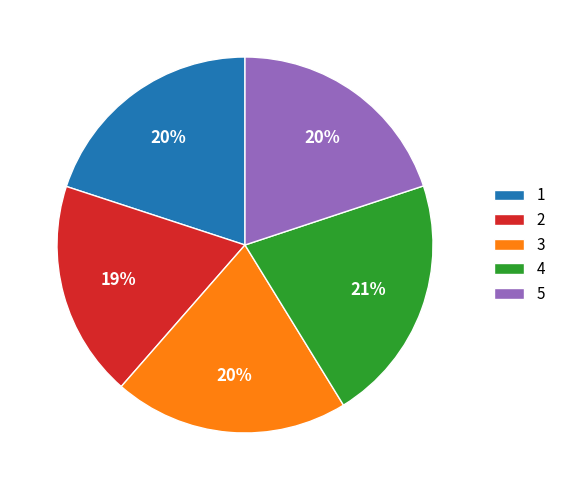

To the nearest percent, what is the combined percentage of 4 and 1?

41%